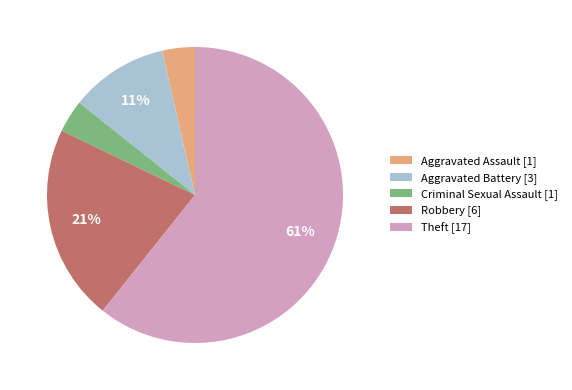

True or false: Theft accounts for 74% of the total.

False